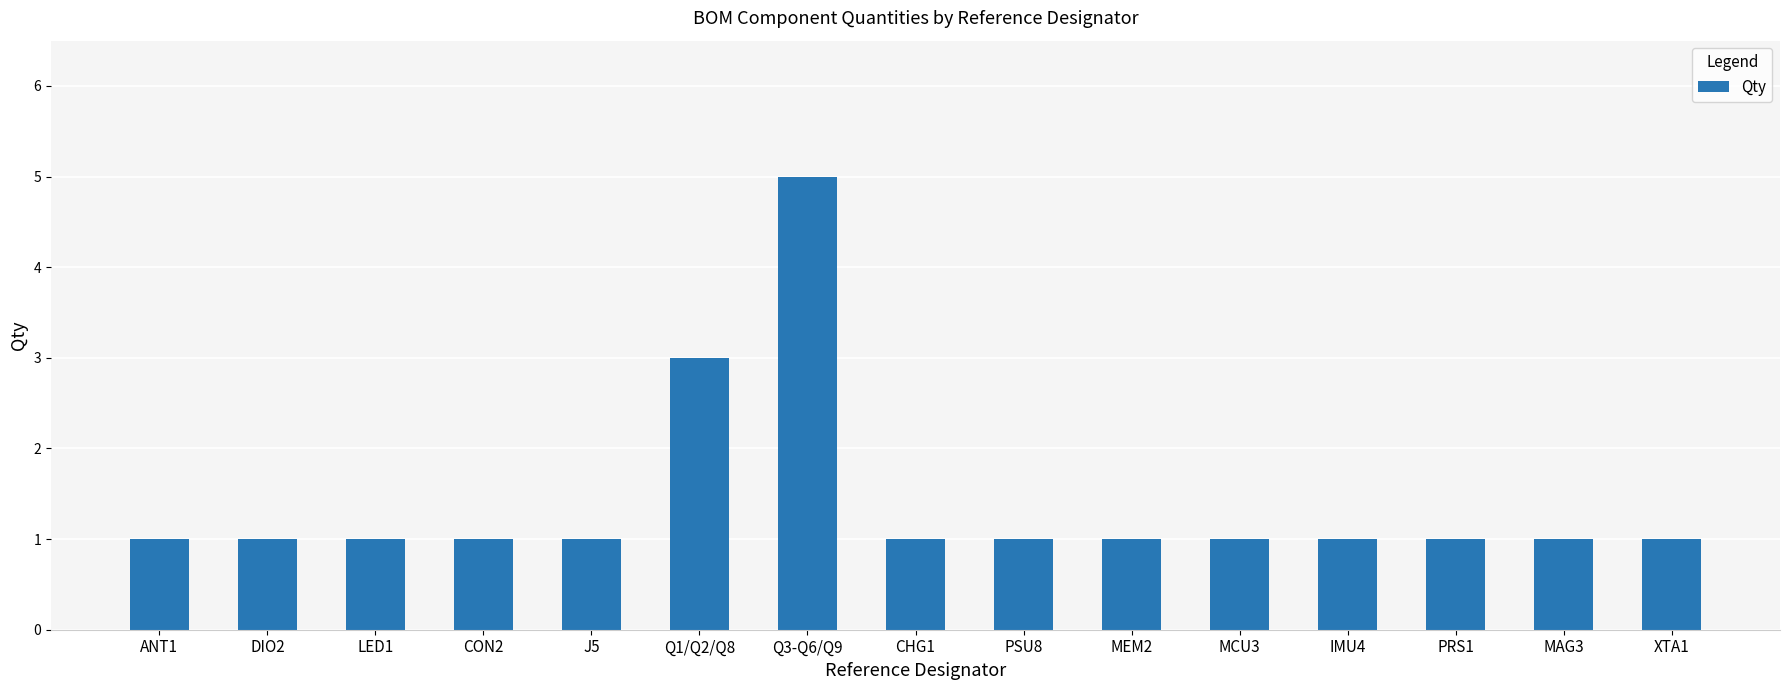

The value at MEM2 is 2. True or false?

False